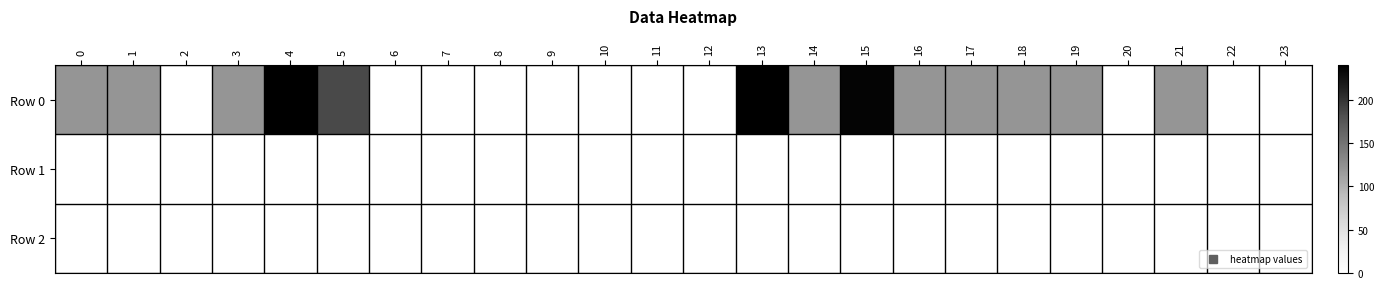

Reading left to right, list all the values displayed in this chart.

Row 0: 0=120.0	1=120.0	2=0.0	3=120.0	4=240.0	5=185.3	6=0.0	7=0.0	8=0.0	9=0.0	10=0.0	11=0.0	12=0.0	13=240.0	14=120.0	15=236.2	16=120.0	17=120.0	18=120.0	19=120.0	20=0.0	21=120.0	22=0.0	23=0.0
Row 1: 0=0.0	1=0.0	2=0.0	3=0.0	4=0.0	5=0.0	6=0.0	7=0.0	8=0.0	9=0.0	10=0.0	11=0.0	12=0.0	13=0.0	14=0.0	15=0.0	16=0.0	17=0.0	18=0.0	19=0.0	20=0.0	21=0.0	22=0.0	23=0.0
Row 2: 0=0.0	1=0.0	2=0.0	3=0.0	4=0.0	5=0.0	6=0.0	7=0.0	8=0.0	9=0.0	10=0.0	11=0.0	12=0.0	13=0.0	14=0.0	15=0.0	16=0.0	17=0.0	18=0.0	19=0.0	20=0.0	21=0.0	22=0.0	23=0.0